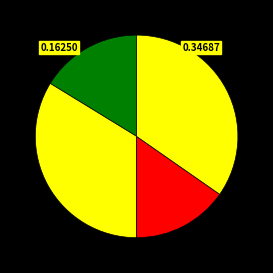

How many segments does this pie chart have?

4